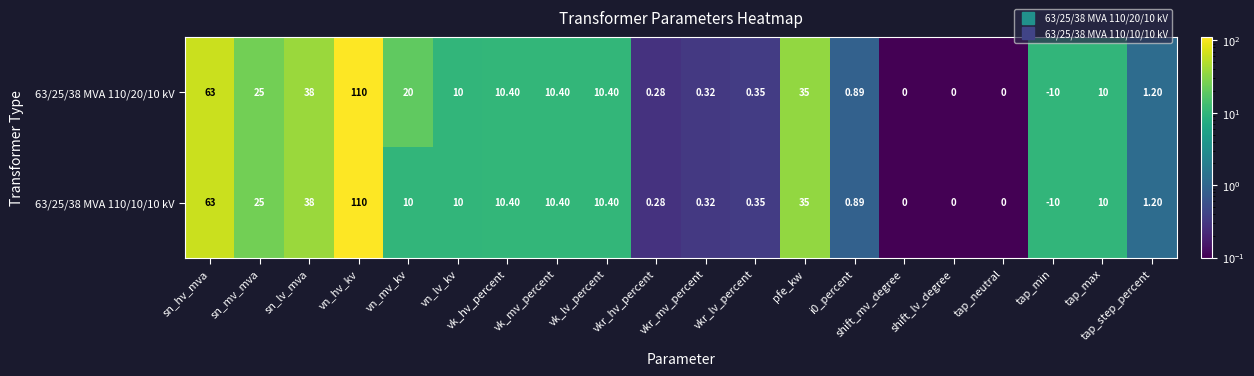

At which label is 63/25/38 MVA 110/20/10 kV closest to 50?

sn_lv_mva